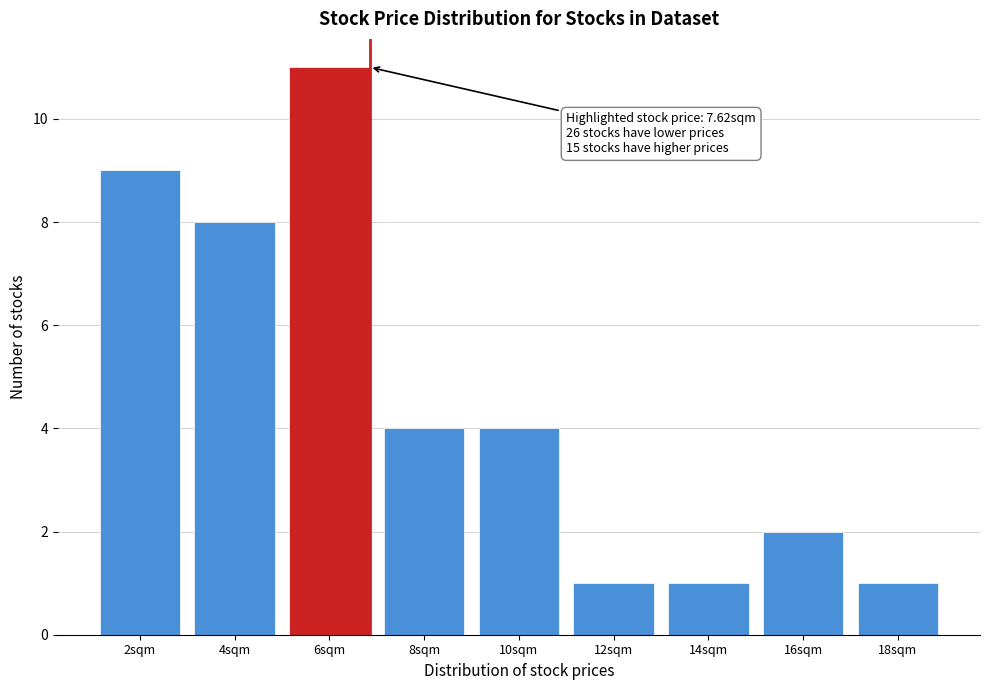

Reading left to right, list all the values displayed in this chart.

2sqm=9	4sqm=8	6sqm=11	8sqm=4	10sqm=4	12sqm=1	14sqm=1	16sqm=2	18sqm=1